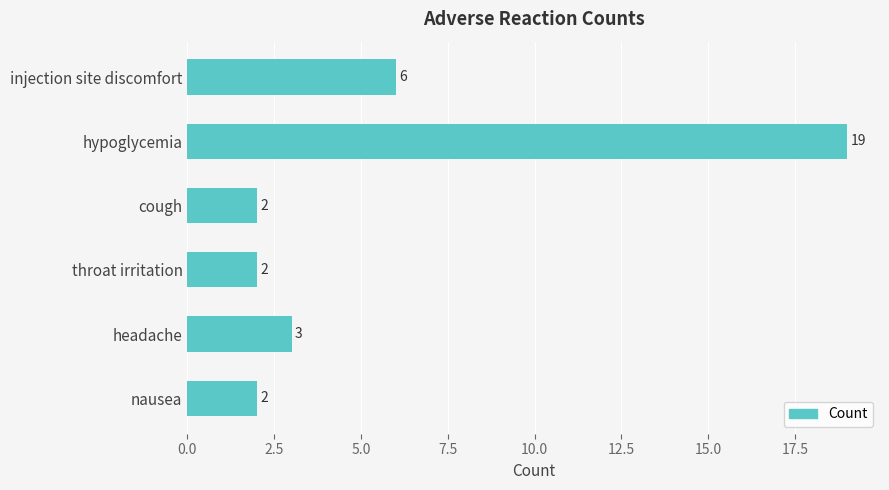

Read the value at injection site discomfort, to the nearest 5.

5